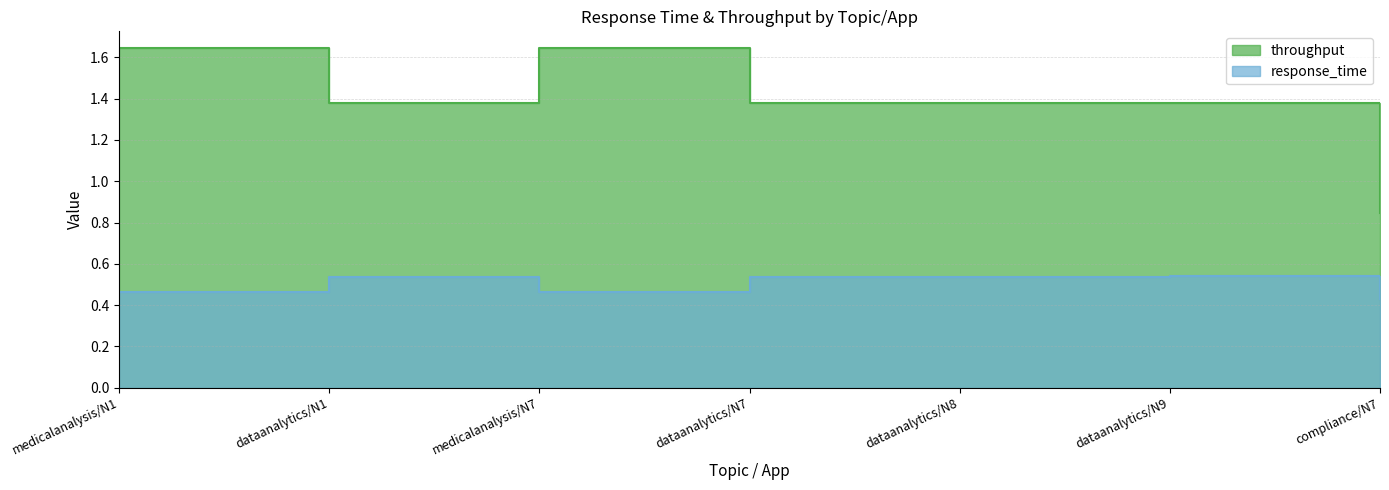

What is the approximate value of throughput at dataanalytics/N9?

1.4